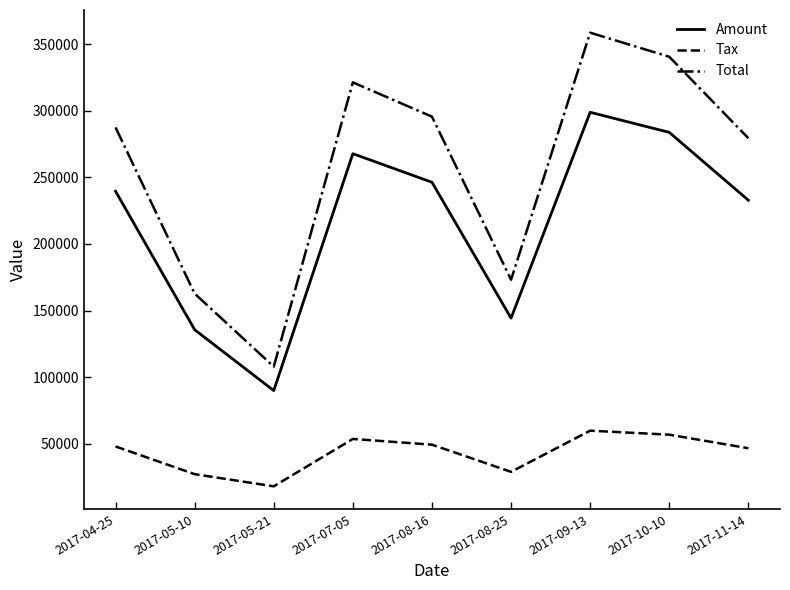

Is the value of Total at 2017-07-05 greater than the value of Tax at 2017-10-10?

Yes